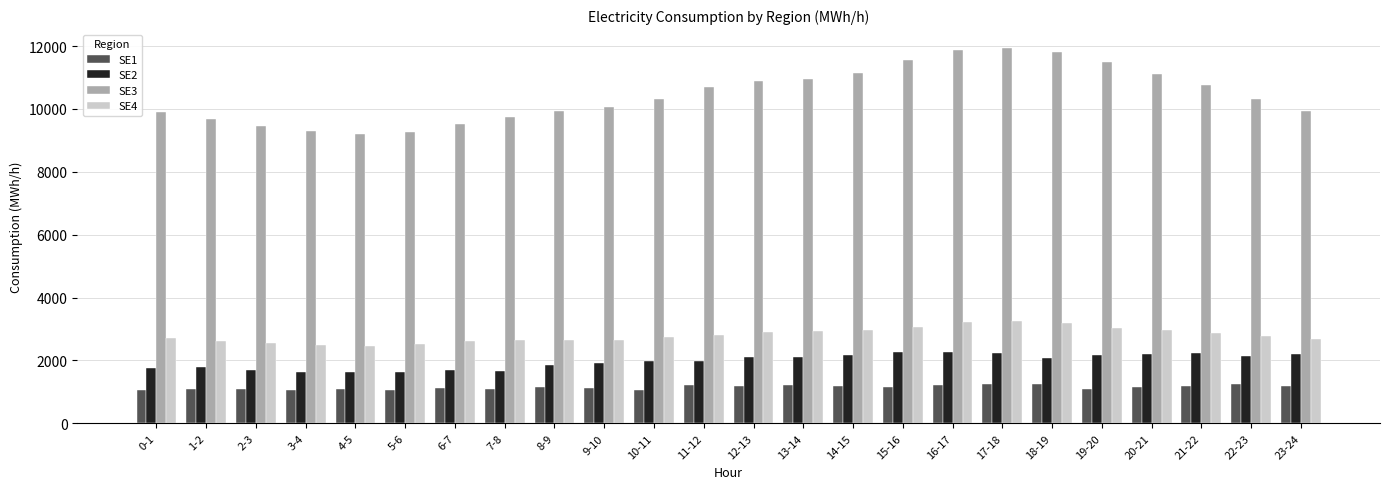

What is the maximum value shown in the chart?

11945